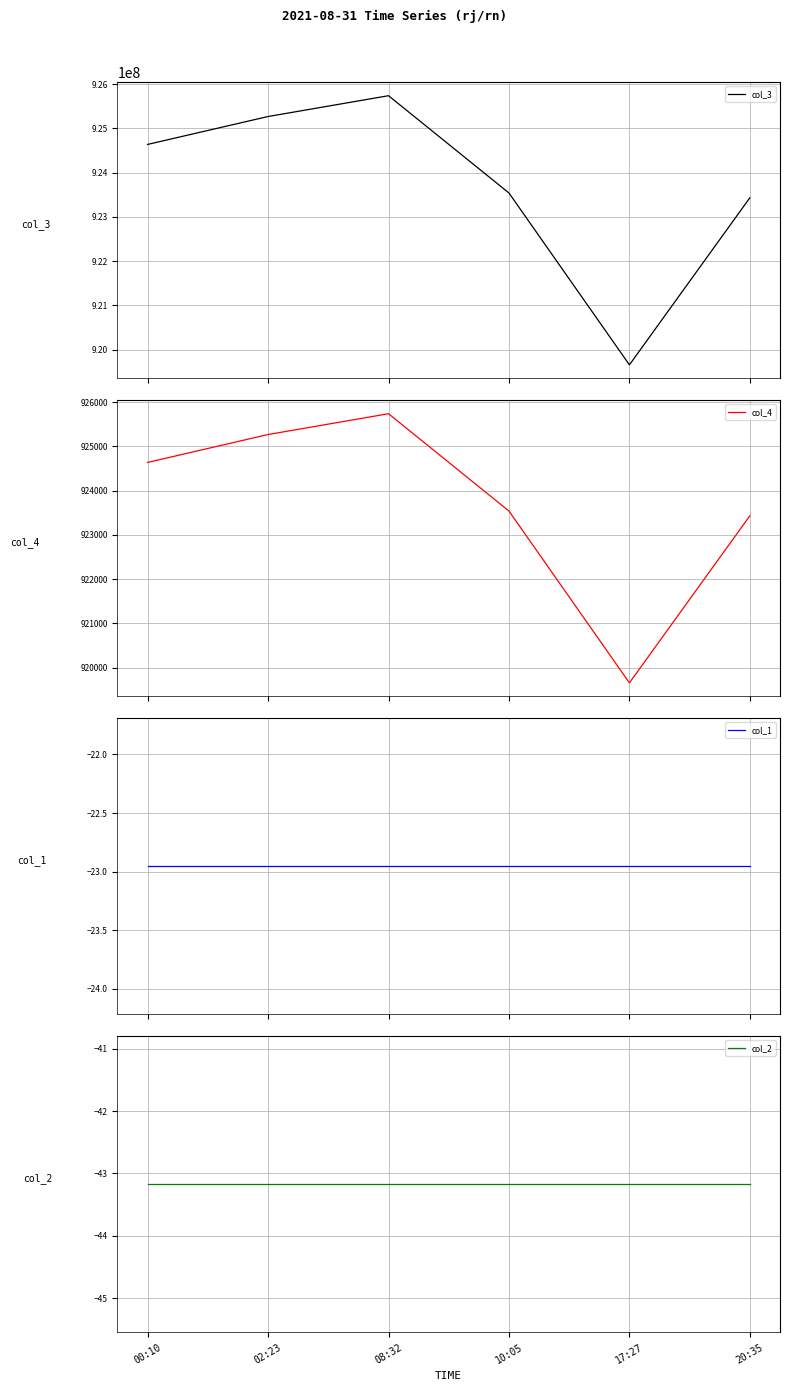

At which category is the sum across all series the highest?

08:32